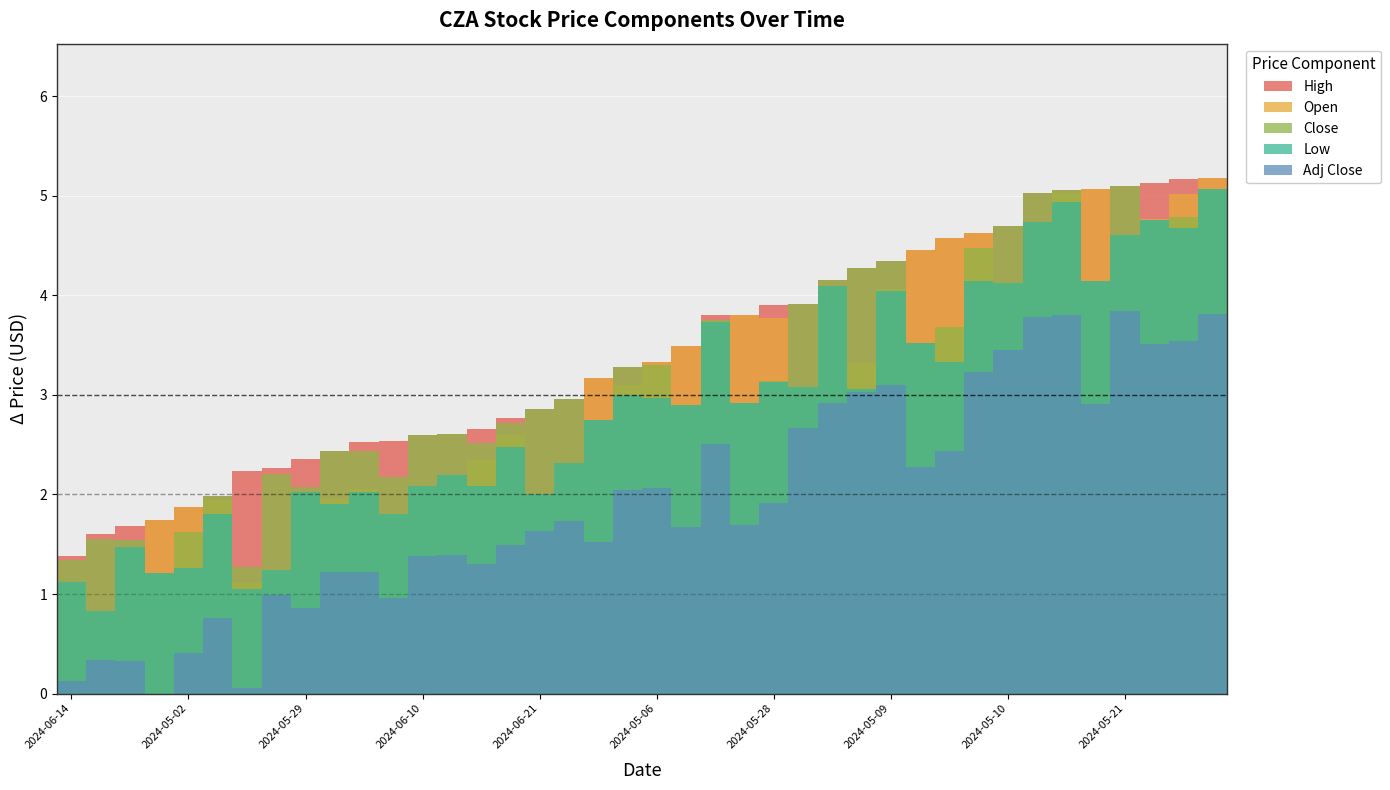

Which series changed the most between 2024-05-10 and 35?

Open